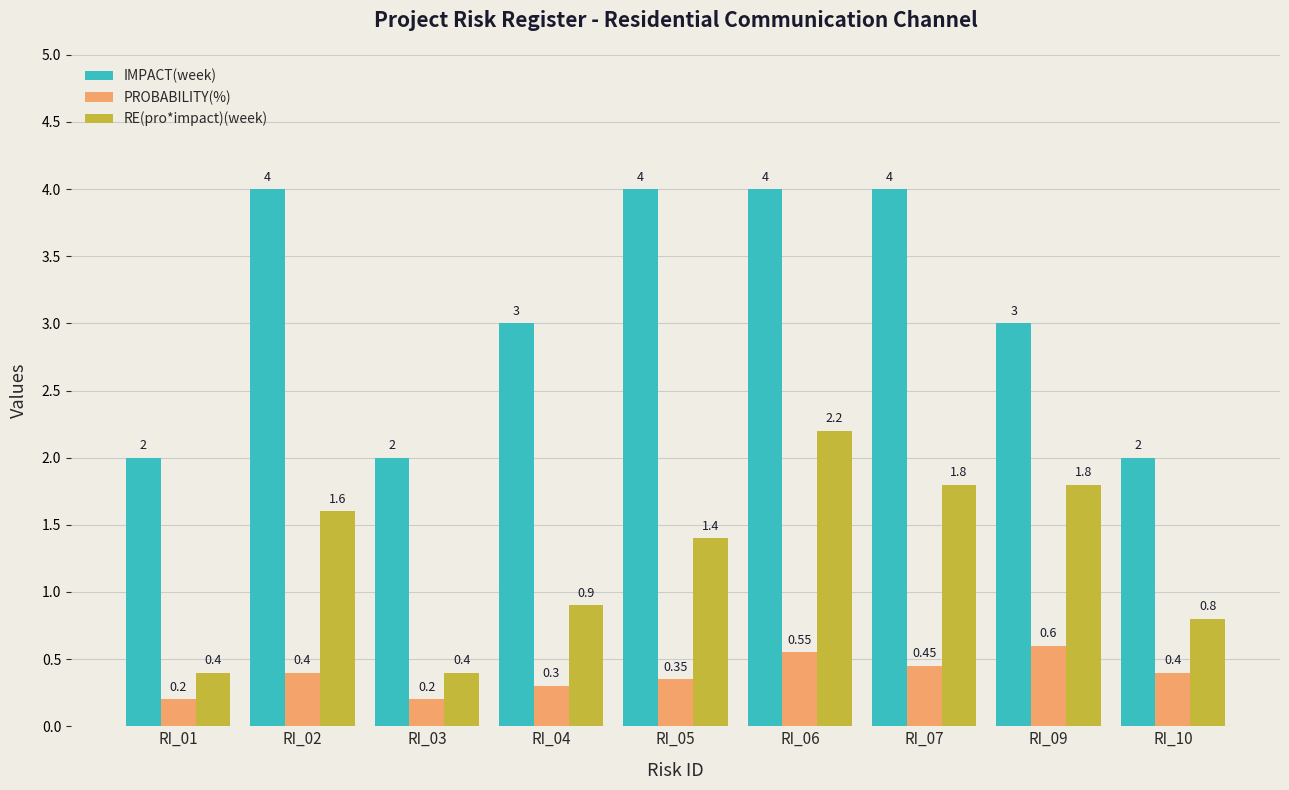

What is the sum of all IMPACT(week) values?

28.0